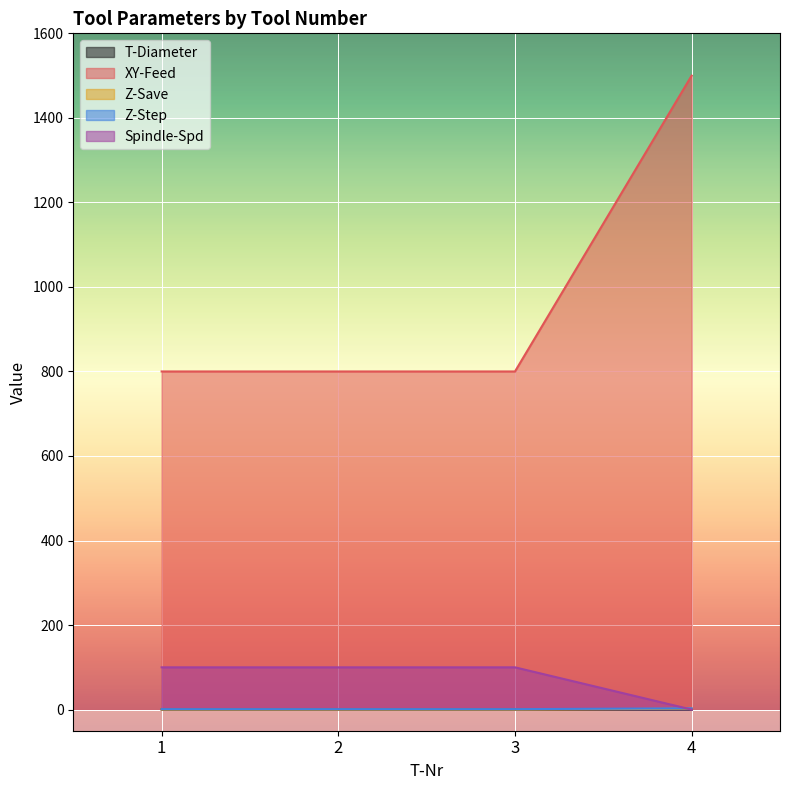

Which series has the largest range (max minus min)?

XY-Feed